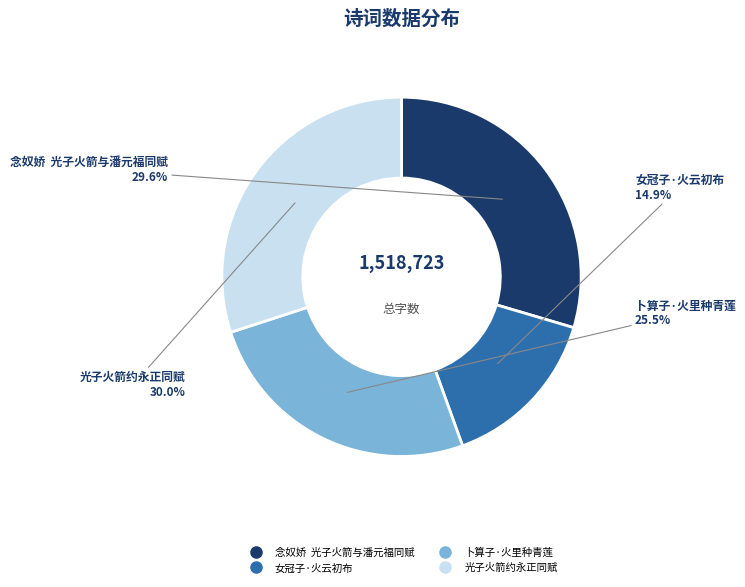

Between 女冠子·火云初布 and 卜算子·火里种青莲, which is larger?

卜算子·火里种青莲